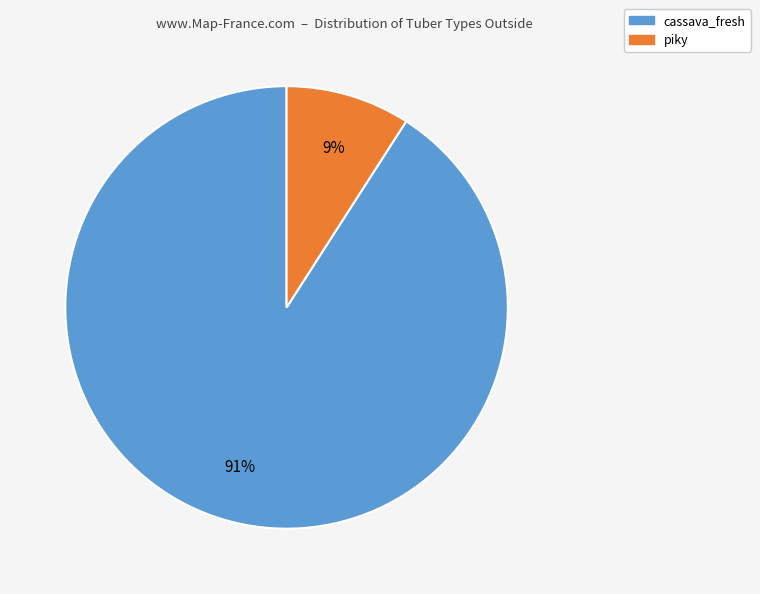

Do piky and cassava_fresh together represent more than half of the pie?

Yes